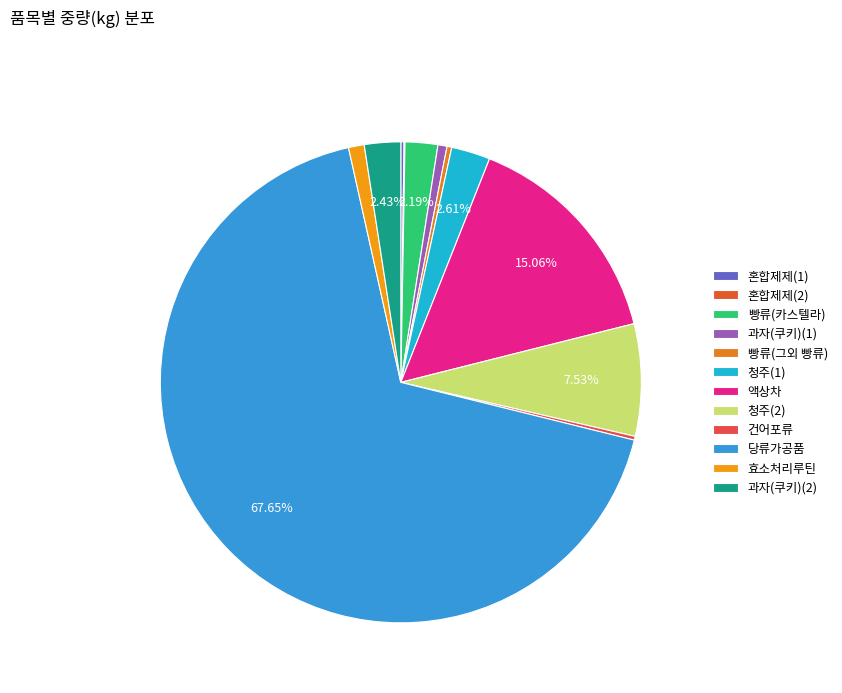

How many segments does this pie chart have?

12